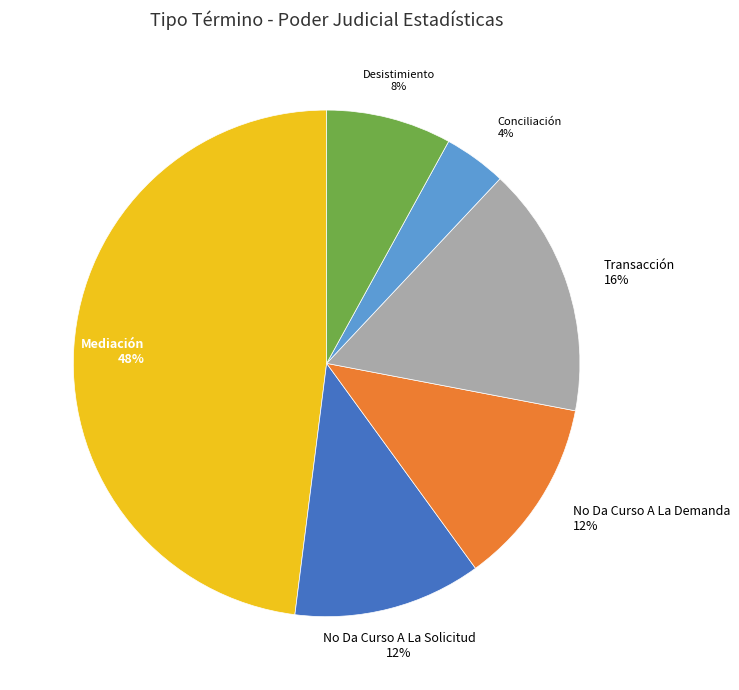

Which slice is the largest?

Mediación